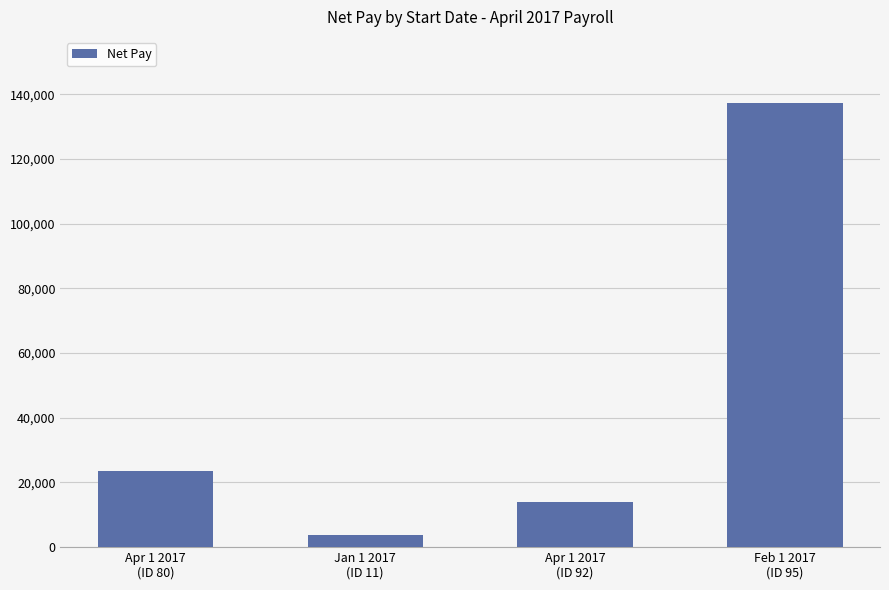

The chart shows a value of 137131.8 at Feb 1 2017
(ID 95). True or false?

True